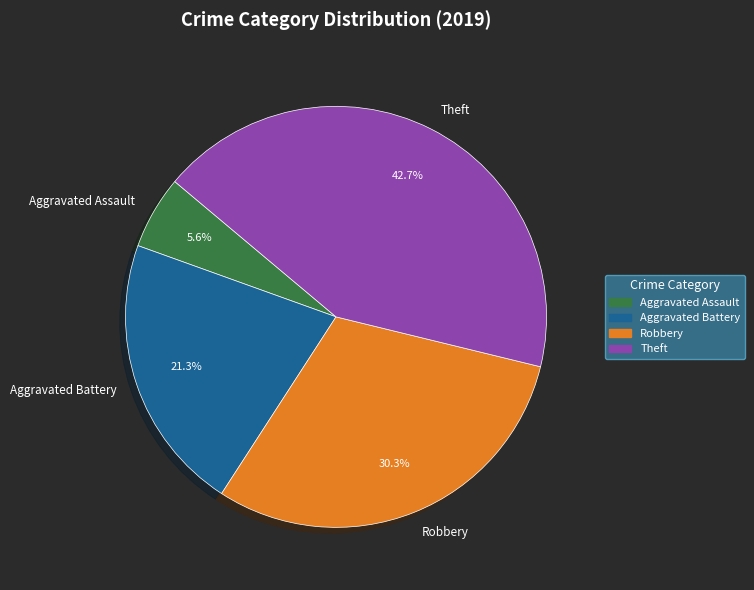

The Aggravated Battery slice represents 29% of the pie. True or false?

False